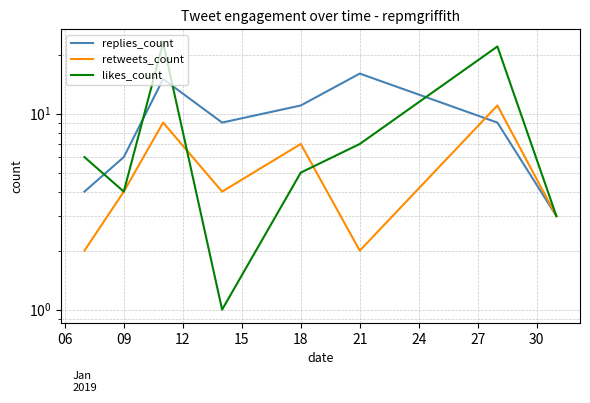

At how many categories does at least one series exceed 8?

5